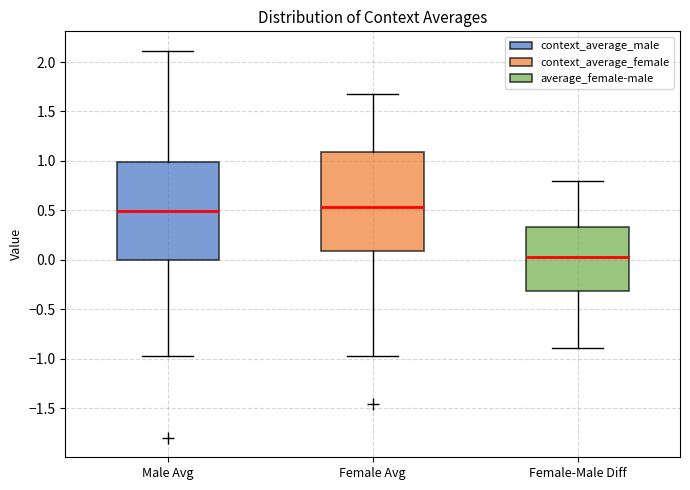

Reading left to right, read every box against the y-axis: the position of its median line, the range the box covers, and the ends of its whiskers. The values are not printed on the chart, so give them approximately, as read against the axis.

Male Avg: median 0.50, box 0.00 to 1.00, whiskers -0.95 to 2.10
Female Avg: median 0.55, box 0.10 to 1.10, whiskers -1.00 to 1.70
Female-Male Diff: median 0.05, box -0.30 to 0.35, whiskers -0.90 to 0.80